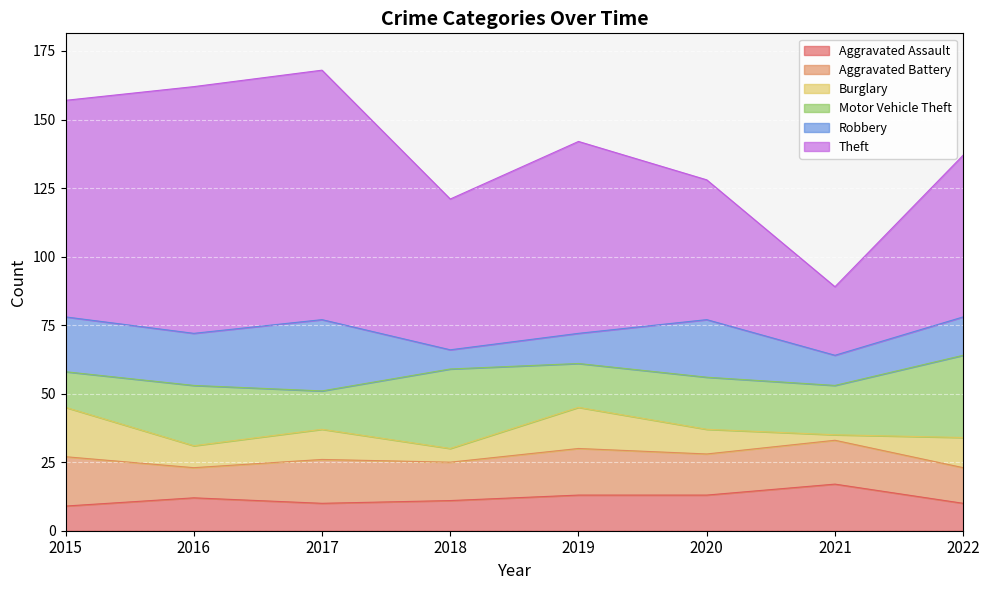

What is the value of the Motor Vehicle Theft point at the 6th from the left?

19